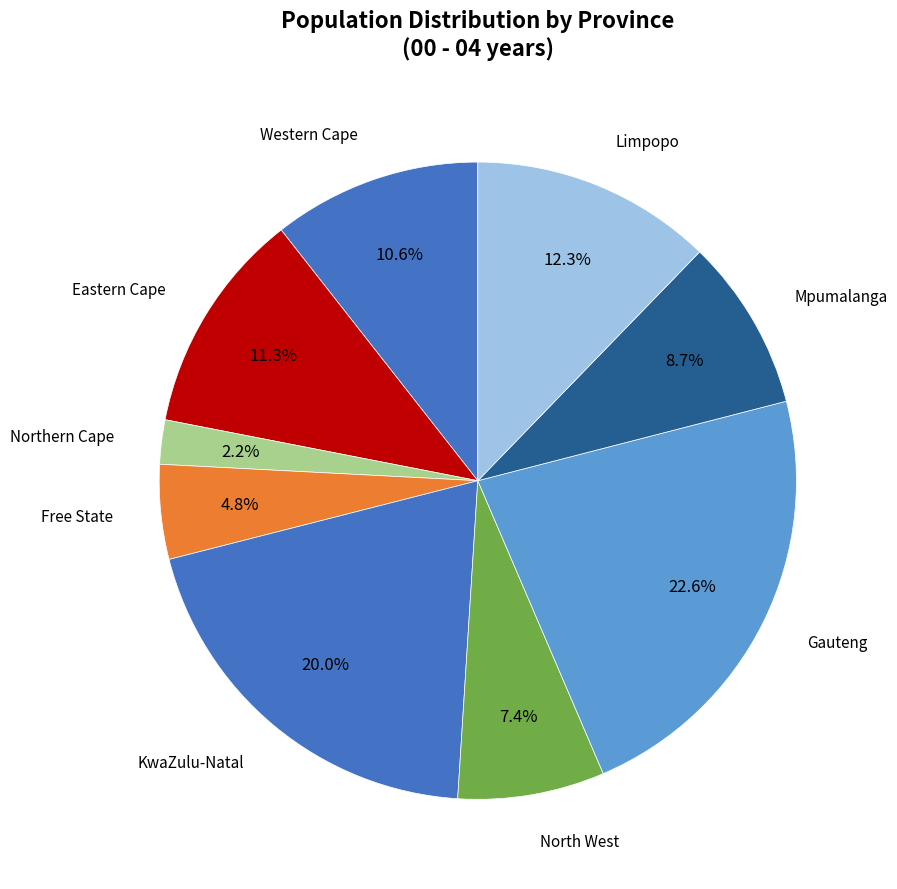

How many segments does this pie chart have?

9